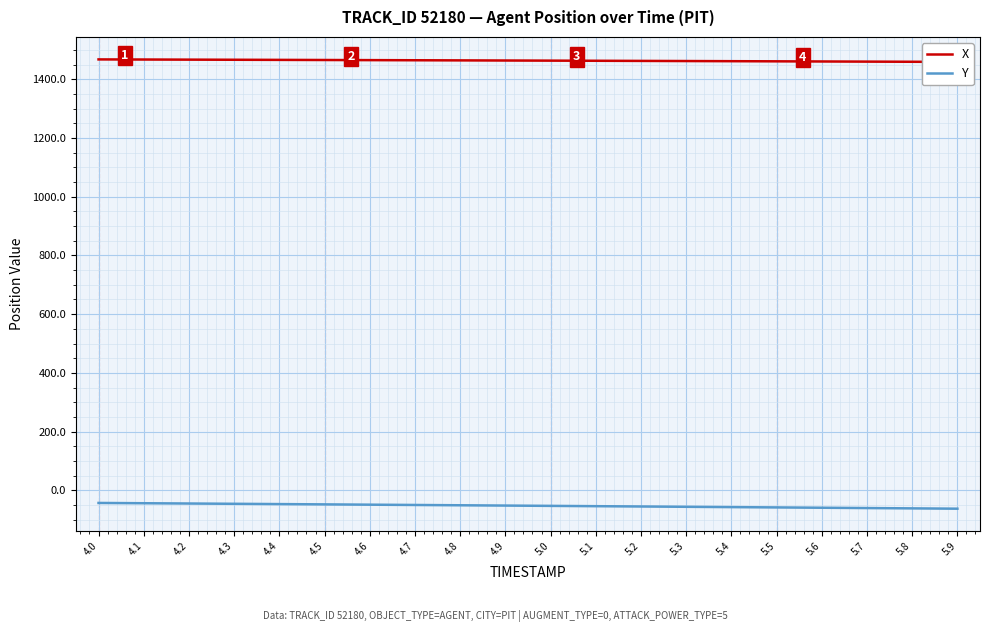

At 4.9, list the series in order from smallest to largest.

Y, X